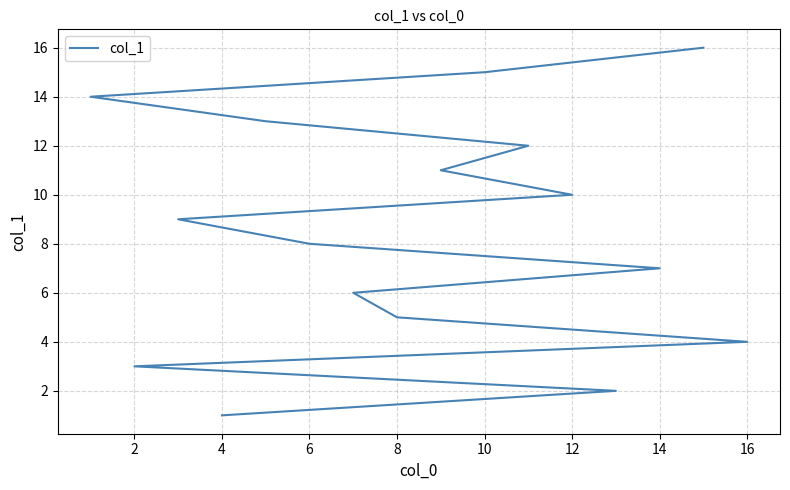

How many data points are less than 9?

8